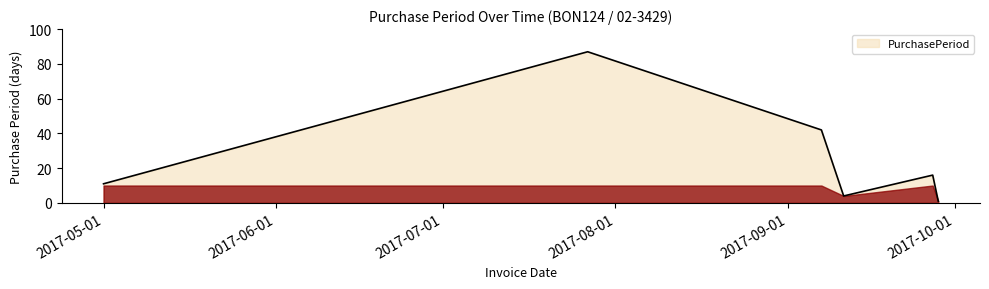

What is the average value?

27